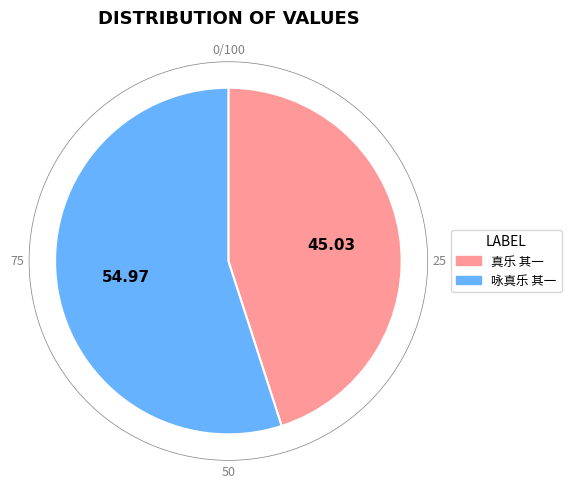

Do 咏真乐 其一 and 真乐 其一 together represent more than half of the pie?

Yes